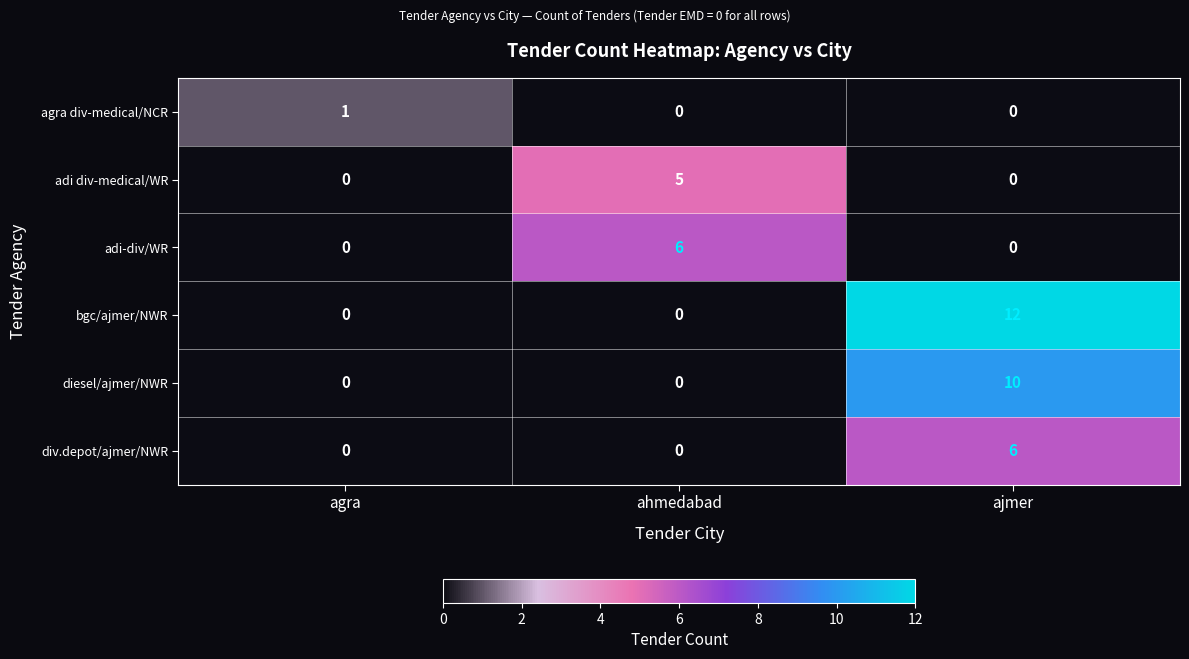

Count the number of categories in the chart.

3